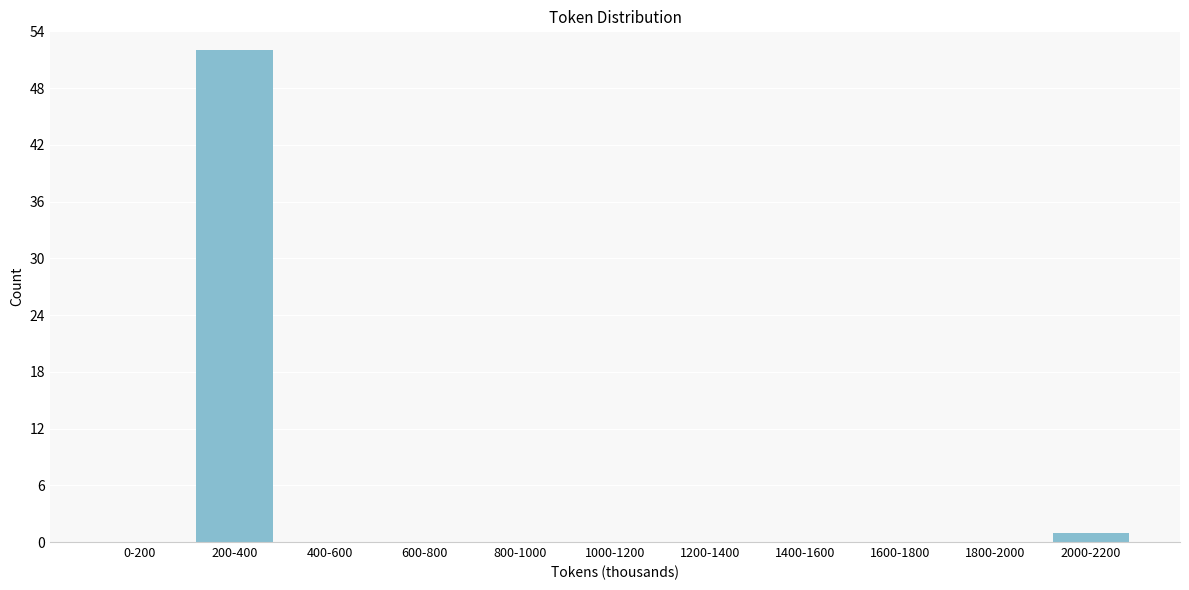

Reading left to right, transcribe all the data shown in this chart.

0-200=0	200-400=52	400-600=0	600-800=0	800-1000=0	1000-1200=0	1200-1400=0	1400-1600=0	1600-1800=0	1800-2000=0	2000-2200=1